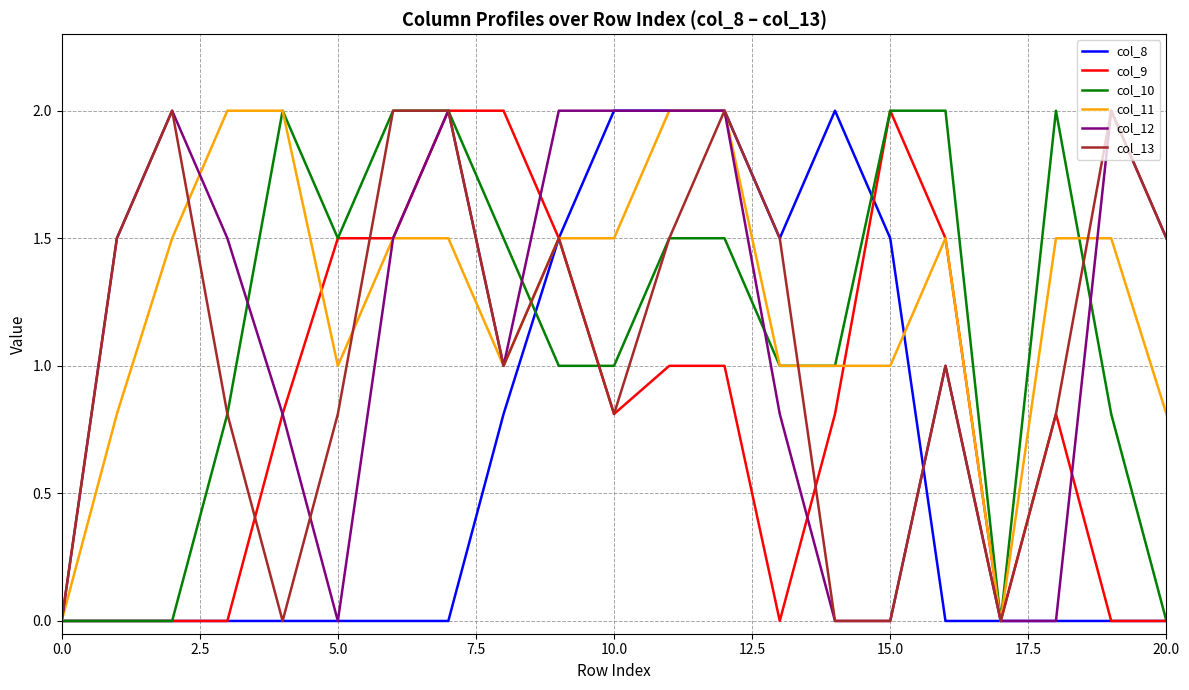

Which series has the largest total across all categories?

col_11